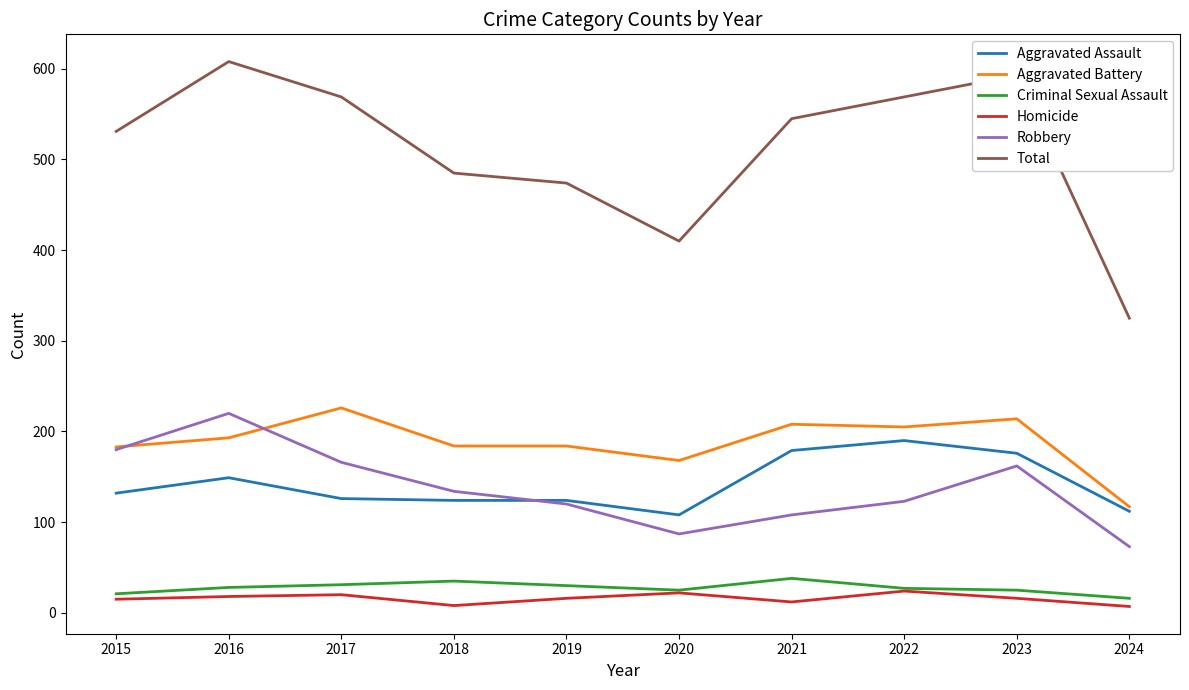

What is the difference between the highest and lowest values at 2019?

458